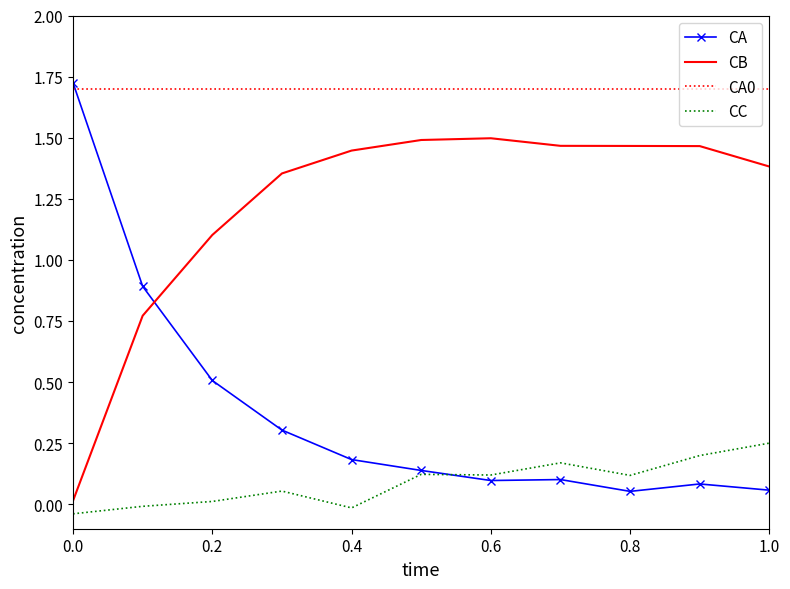

True or false: CB and CC cross at least once.

False